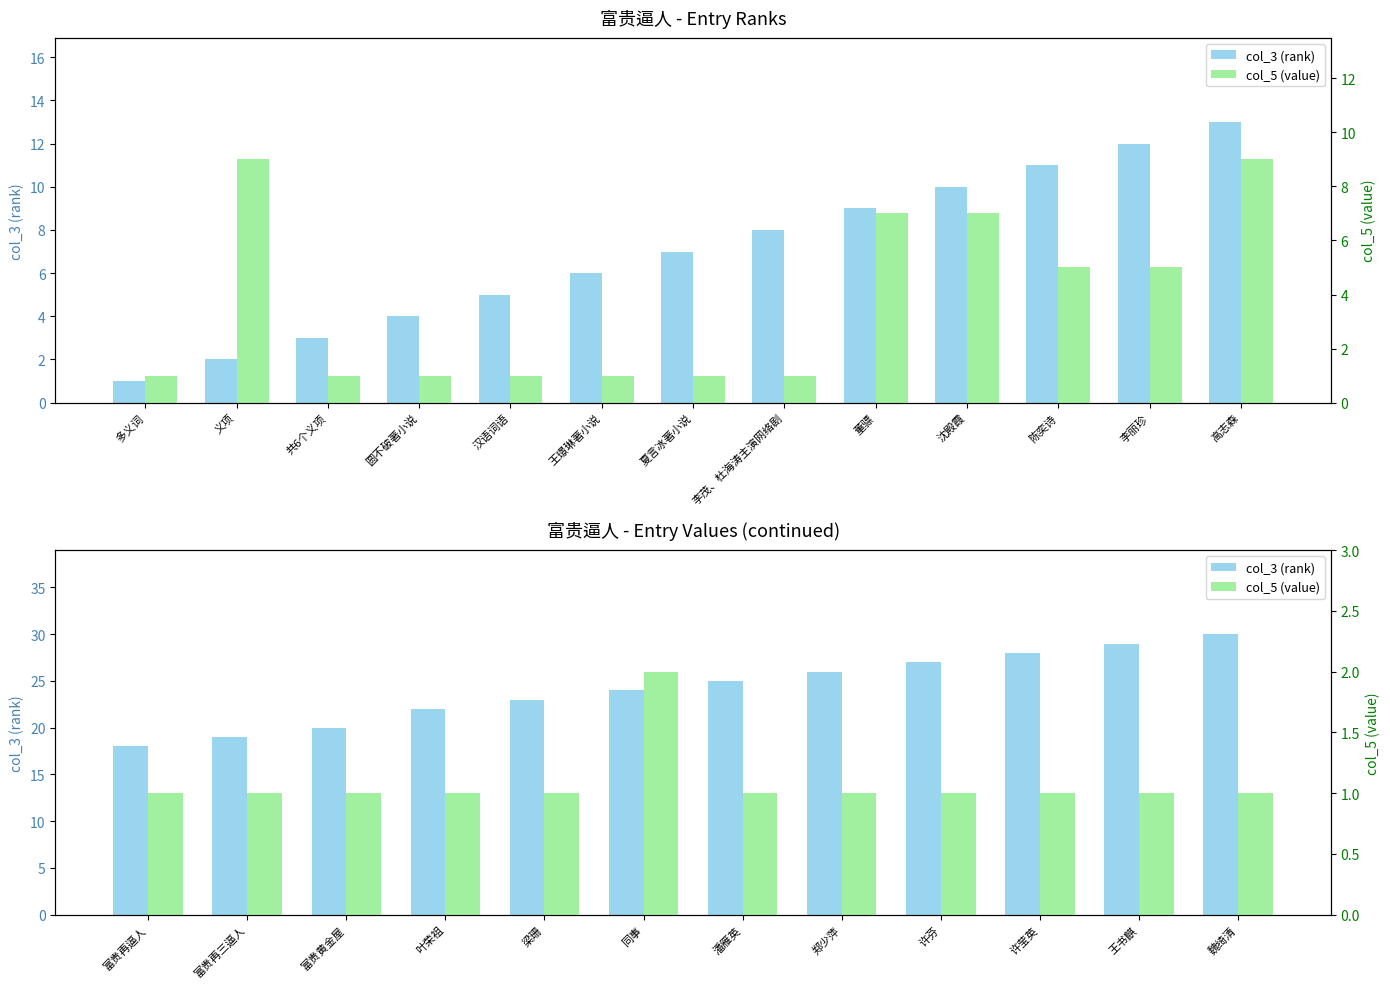

Which series changed the most between 许芬 and 王书麒?

col_3 (rank)